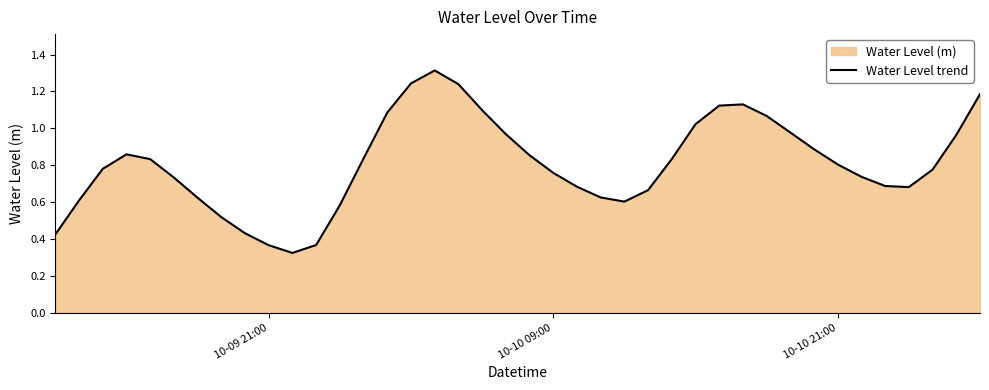

What is the greatest value displayed?

1.3